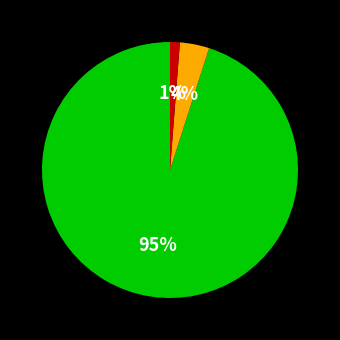

Is there any slice that represents more than half of the pie?

Yes